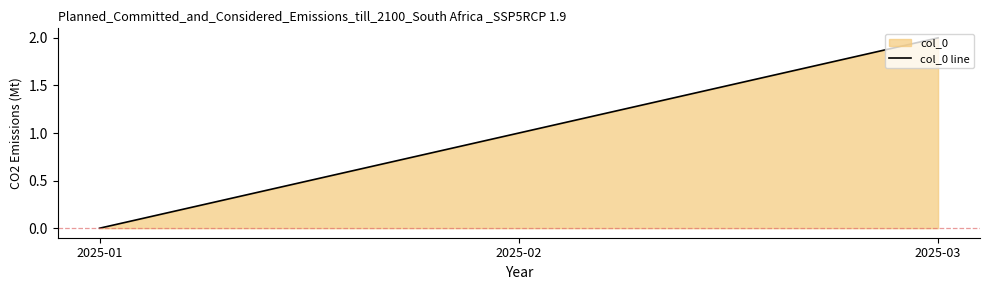

At which category does the chart reach its peak across all series?

2025-03